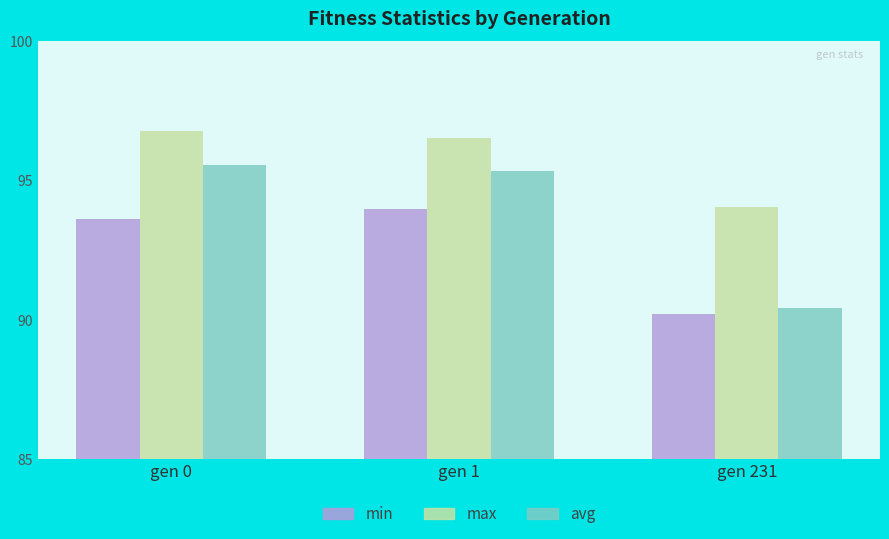

What is the sum of all avg values?

281.3